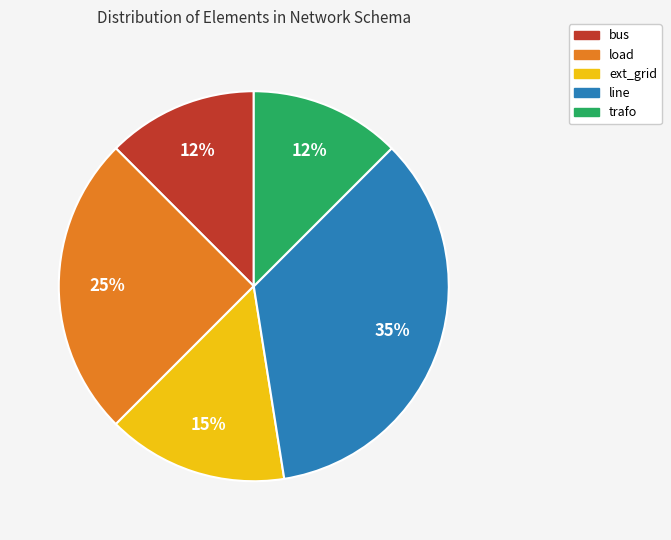

To the nearest percent, what portion does load represent?

25%